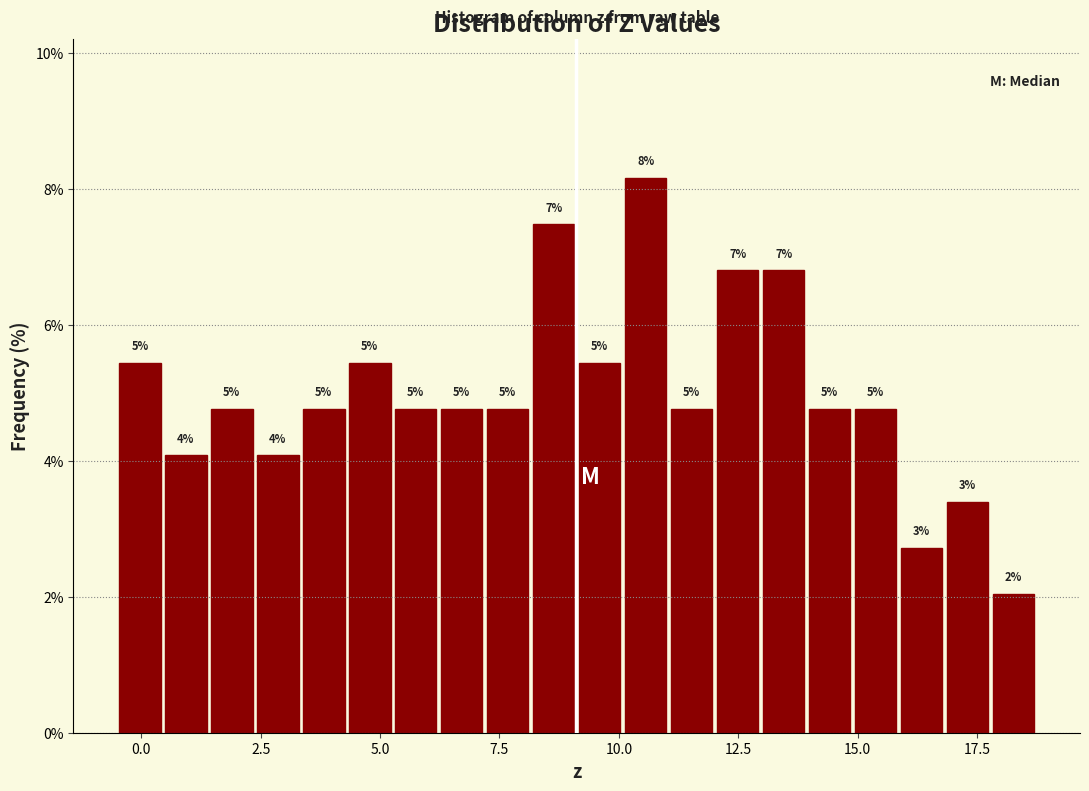

Read against the x-axis, roughly where is the centre of the tallest bar?

10.5